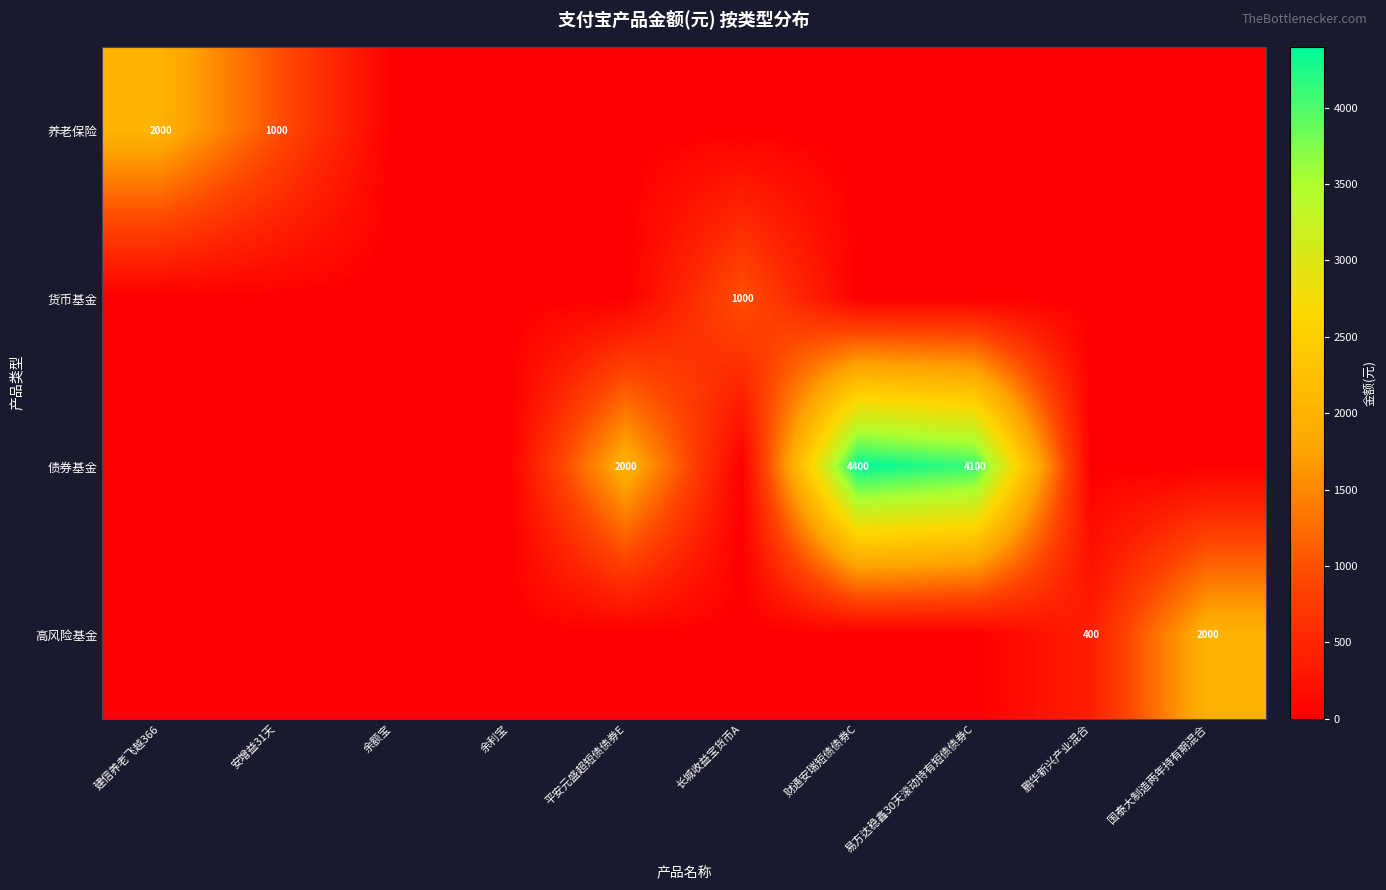

The value of 高风险基金 at 鹏华新兴产业混合 is 400. True or false?

True